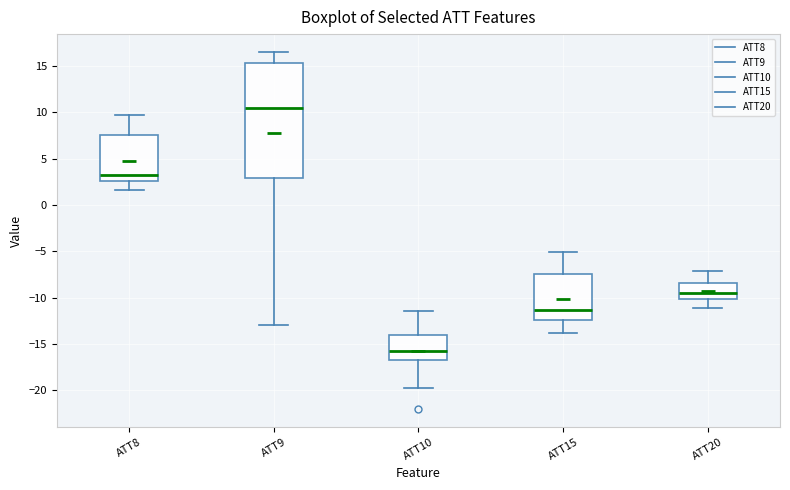

Which box has the highest median line?

ATT9